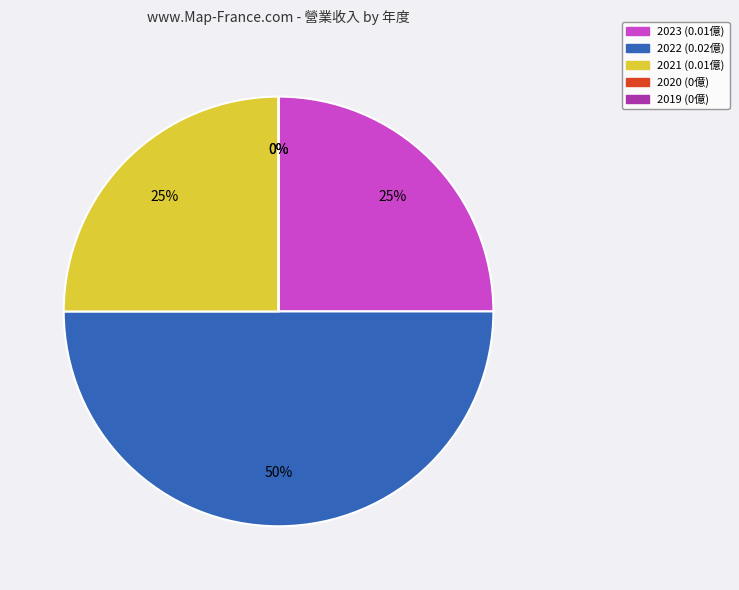

Is it true that 2019 is 13% of the pie?

False